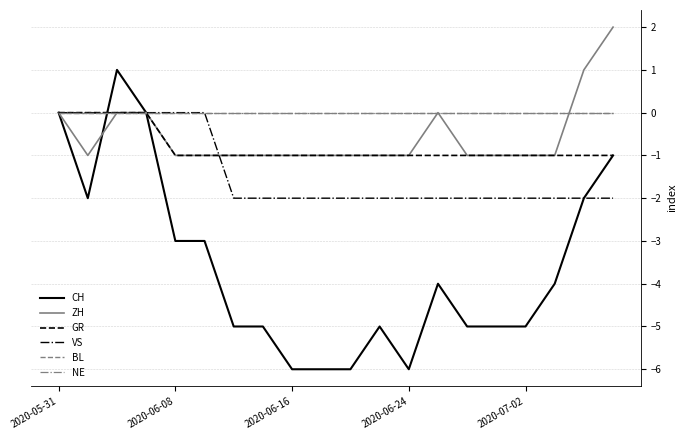

Is this an area chart (filled region under the line)?

No